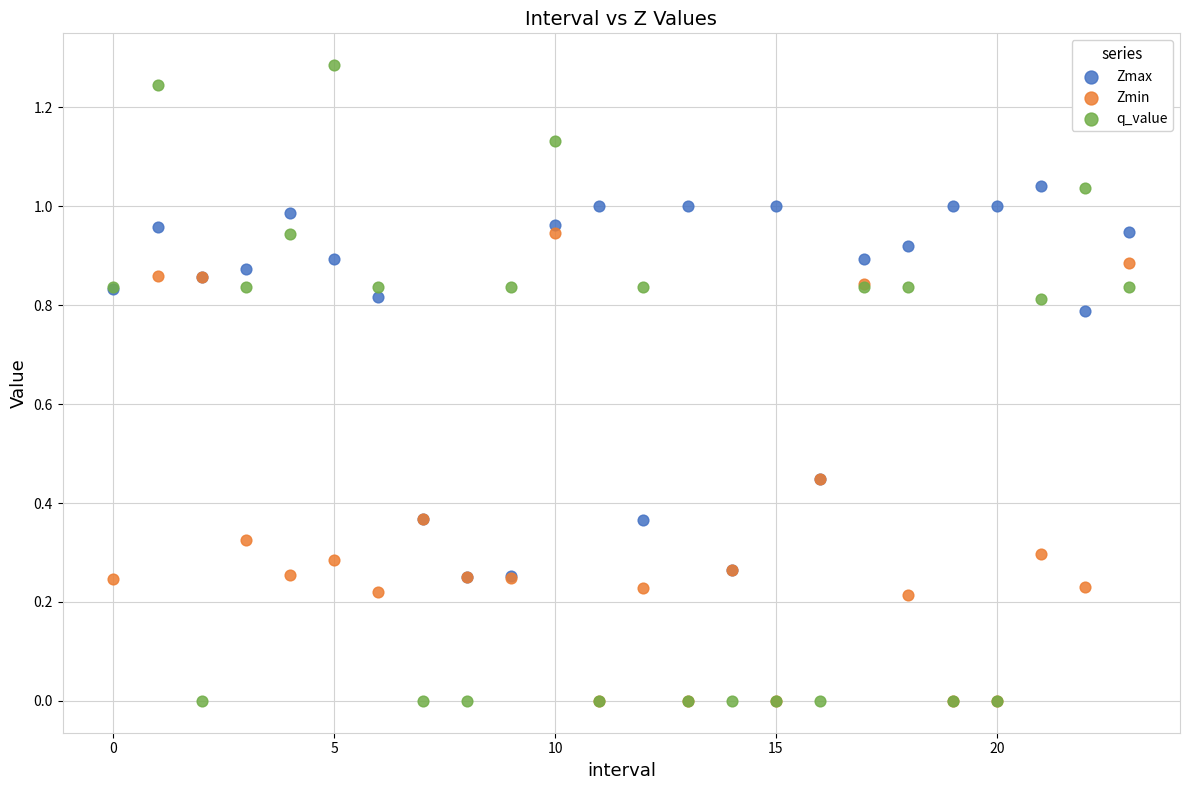

Which series contains the highest Y value?

q_value